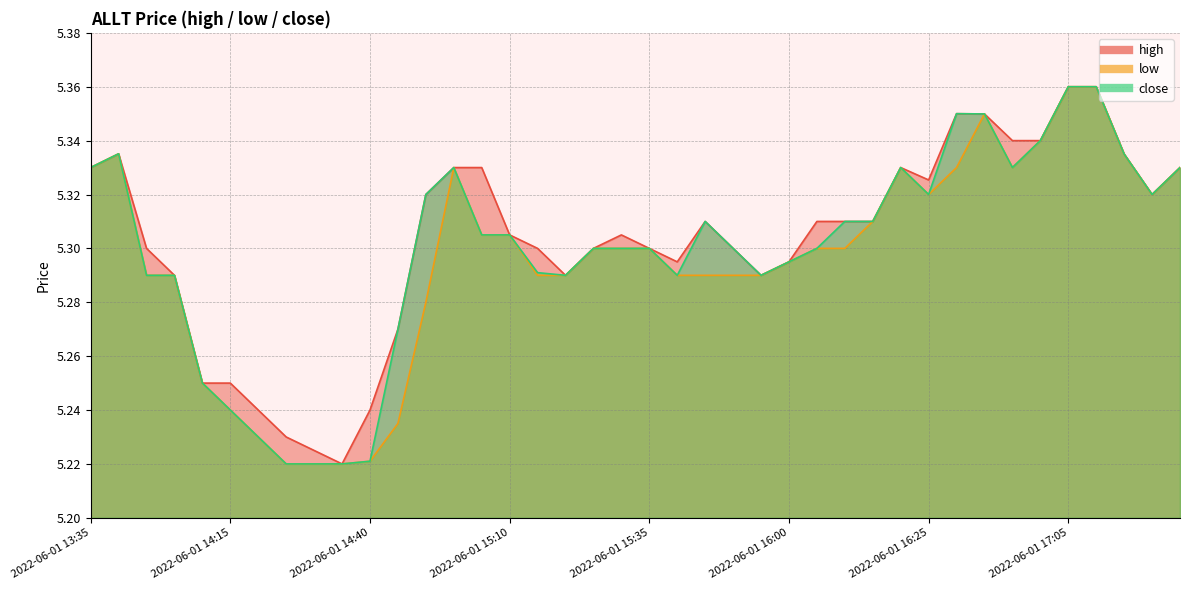

At 2022-06-01 16:40, list the series in order from largest to smallest.

high, low, close